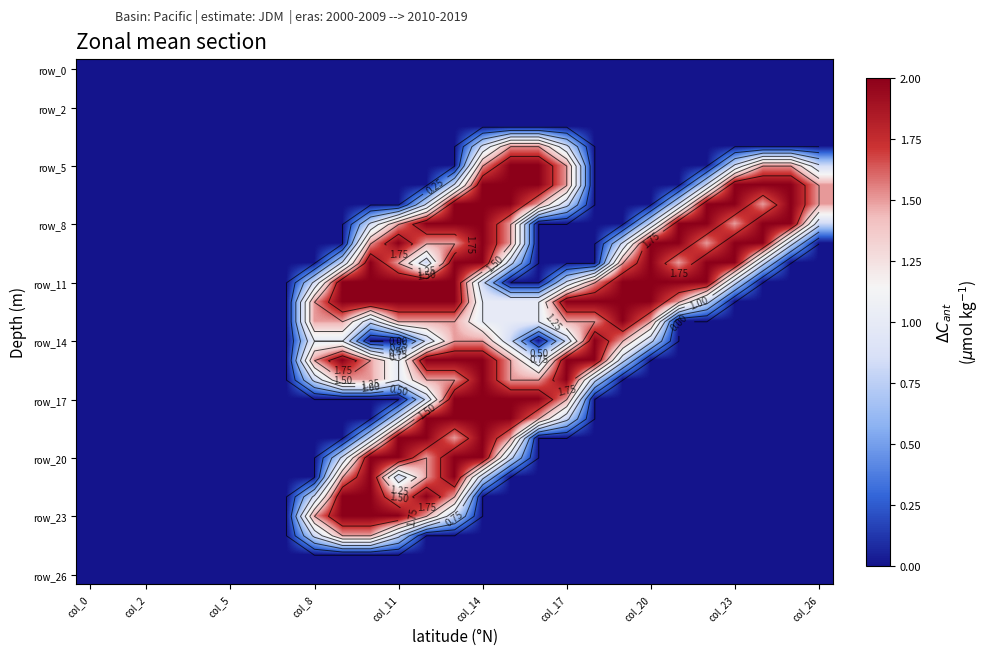

What is the average value of the row_14 series?

0.4